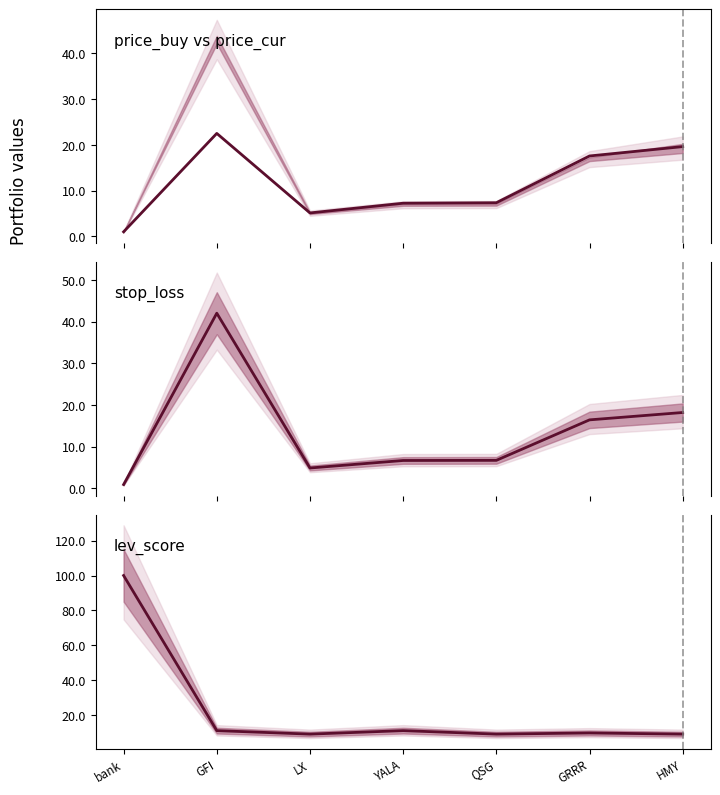

At which label does lev_score reach its peak?

bank